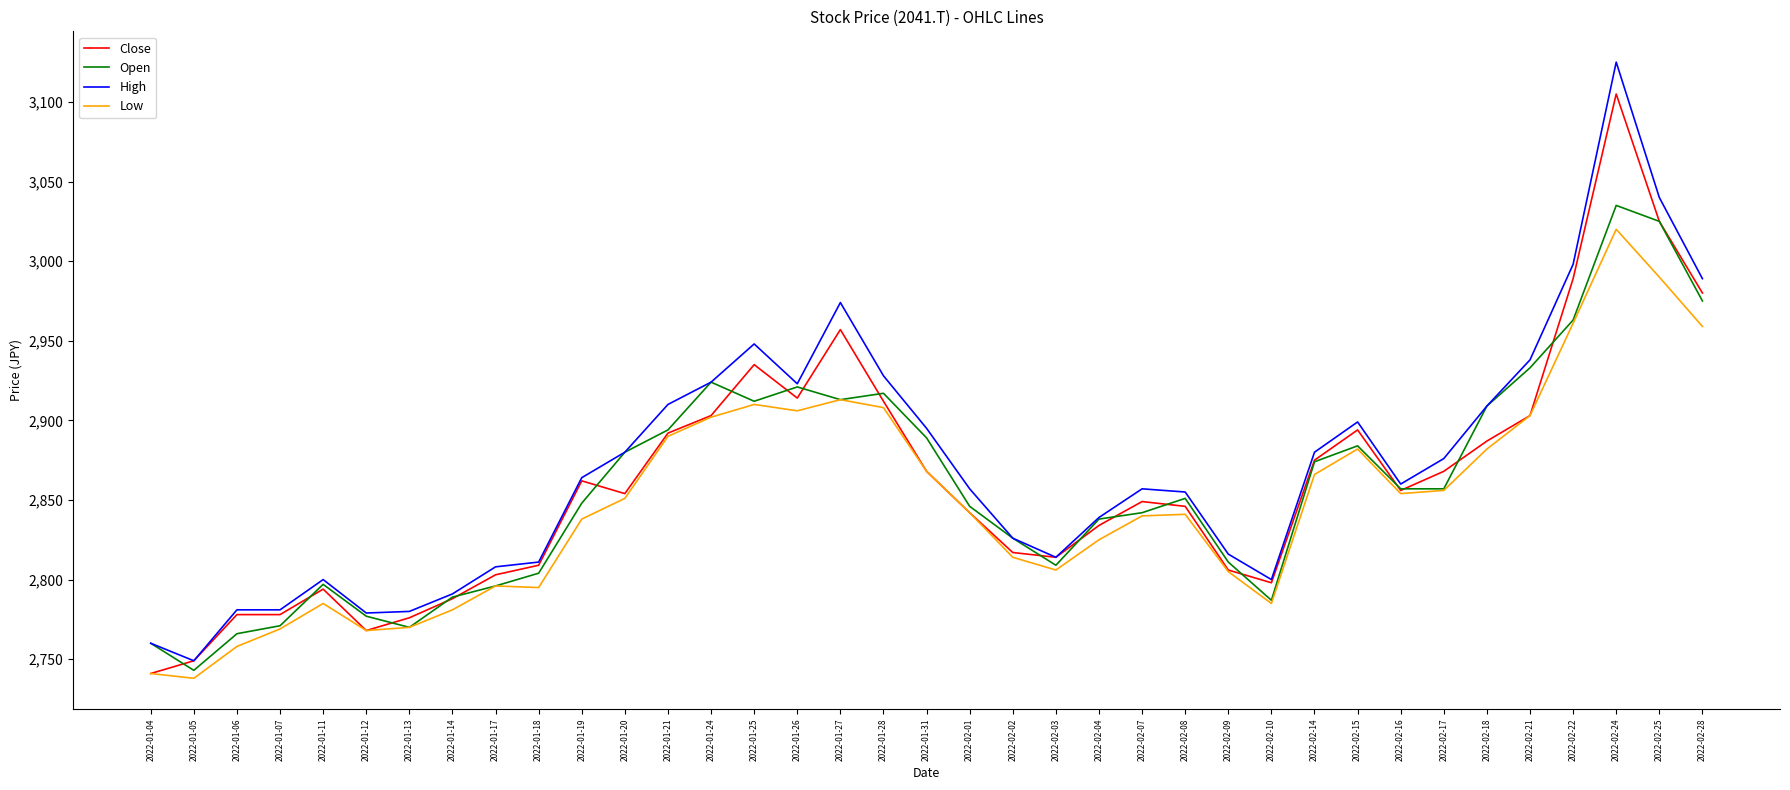

Between 2022-01-11 and 2022-01-21, which series saw the biggest shift?

High